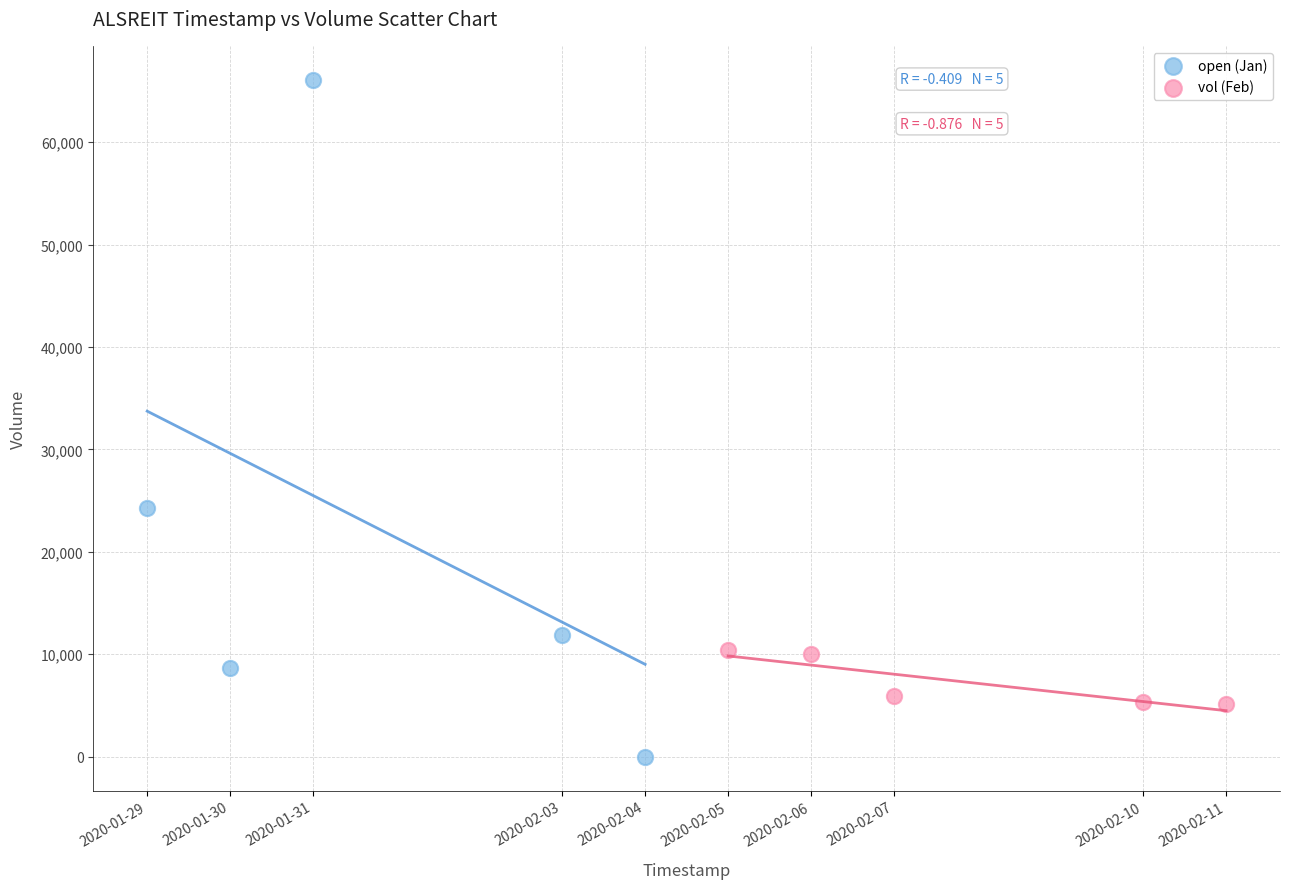

What are all the series names shown in the legend?

open (Jan), vol (Feb)